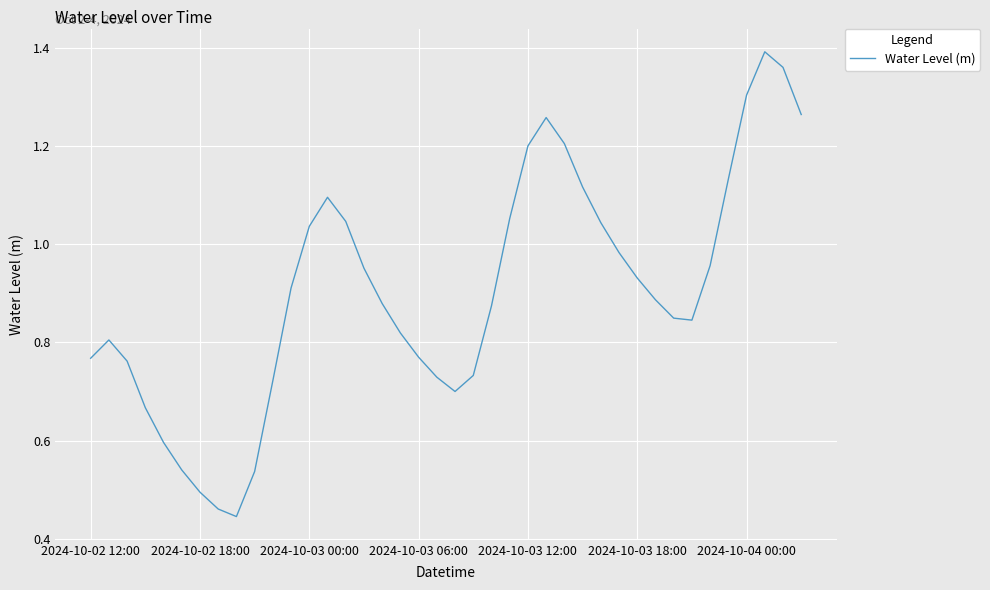

Rank the categories by value from lowest to highest.

8, 7, 2024-10-04 00:00, 9, 2024-10-03 18:00, 2024-10-03 12:00, 2024-10-03 06:00, 20, 10, 19, 21, 2024-10-03 00:00, 2024-10-02 12:00, 18, 2024-10-02 18:00, 17, 33, 32, 22, 16, 31, 11, 30, 15, 34, 29, 12, 28, 14, 23, 13, 27, 35, 24, 26, 25, 39, 36, 38, 37